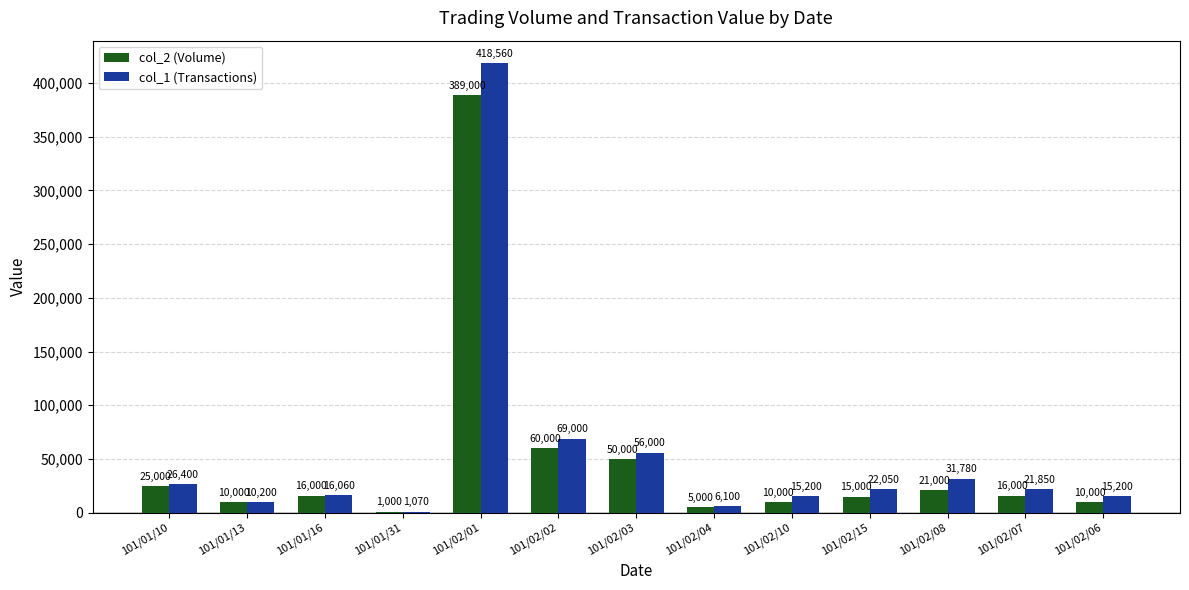

At which label does col_2 (Volume) reach its peak?

101/02/01